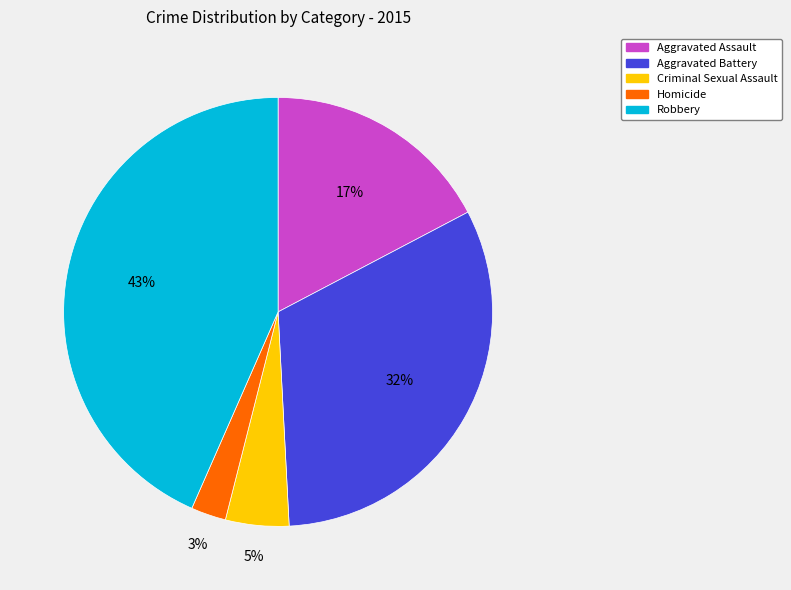

Combined, do Aggravated Battery and Homicide account for over 50%?

No